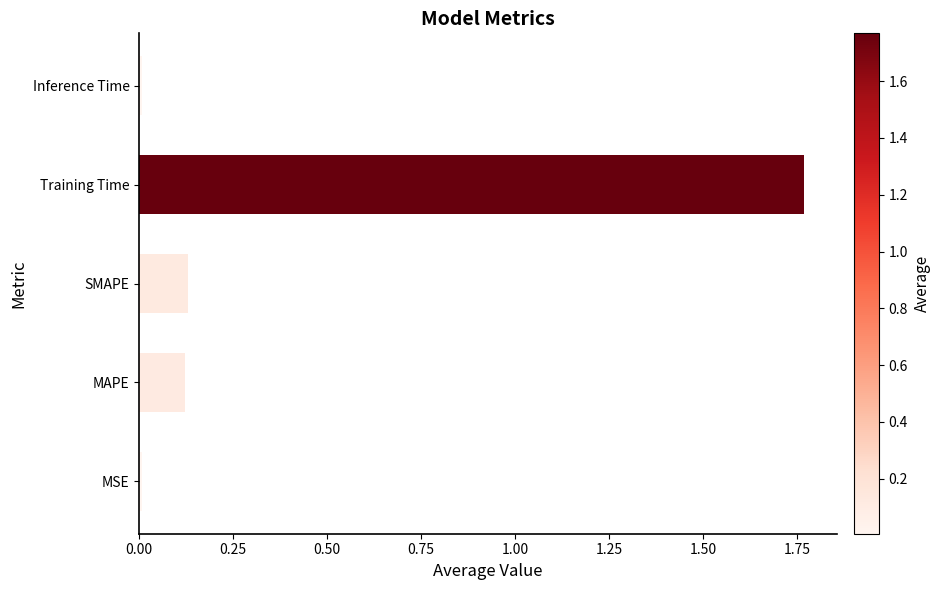

The value at SMAPE is 0.2. True or false?

False